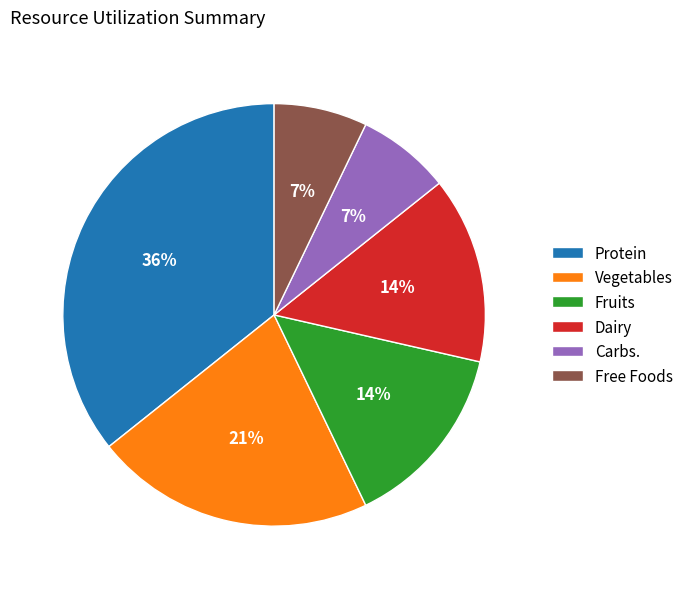

The Protein slice represents 44% of the pie. True or false?

False